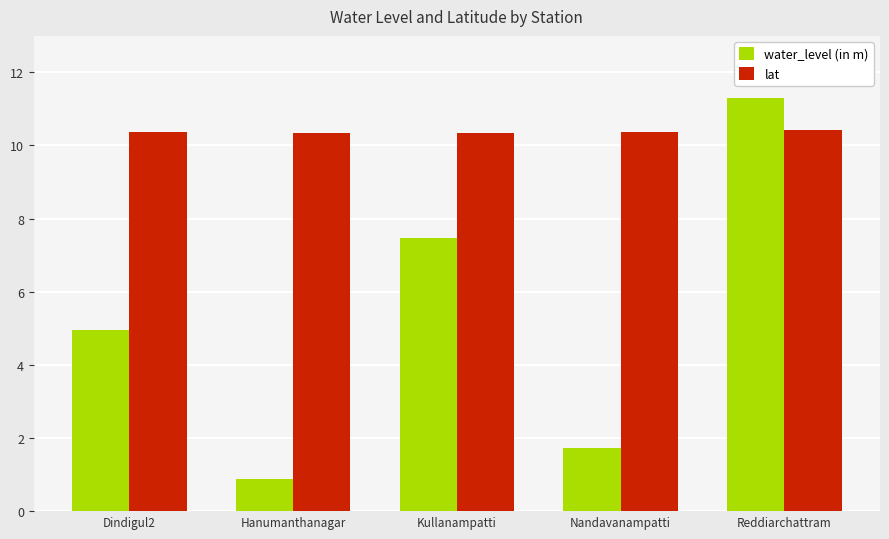

The water_level (in m) series shows 0.6 at Nandavanampatti. True or false?

False